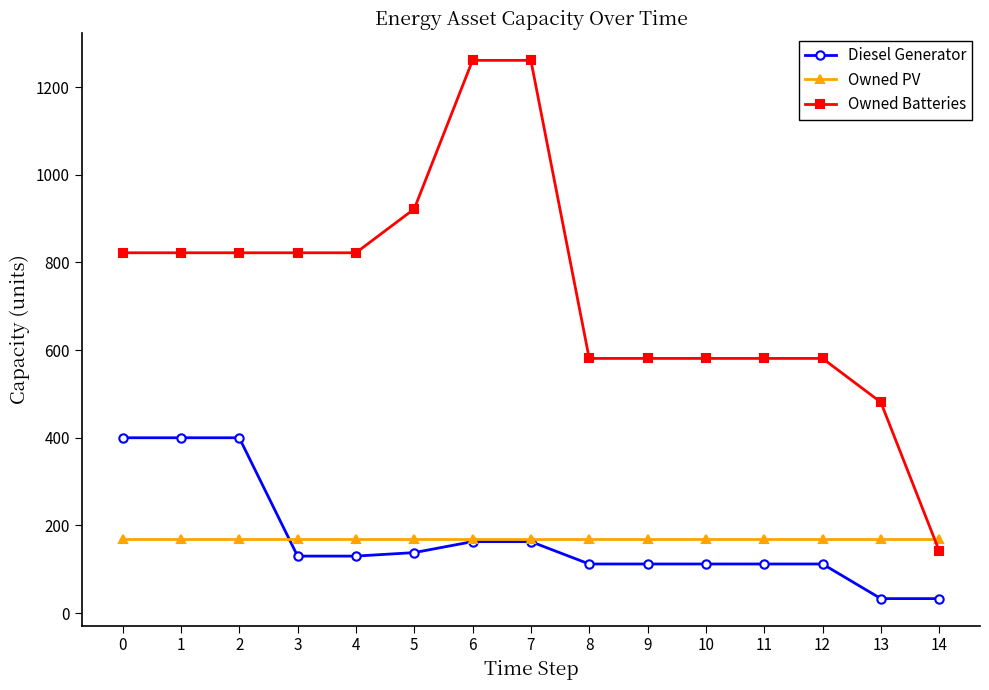

Which series has the largest total across all categories?

Owned Batteries